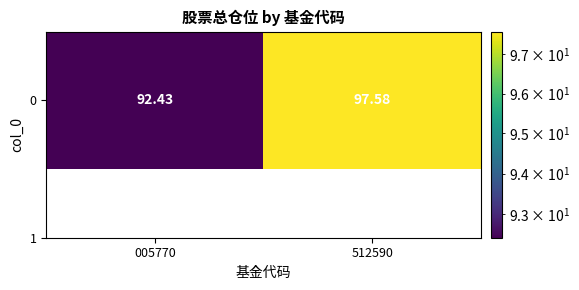

What is the difference between the maximum and minimum values?

5.1